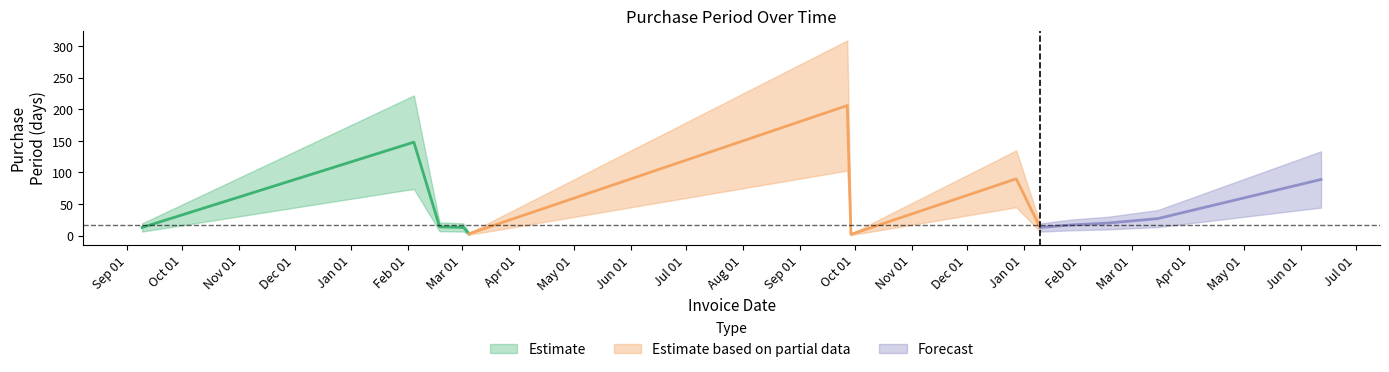

What is the change in value from 2016-02-04 to 2017-02-16?

-128